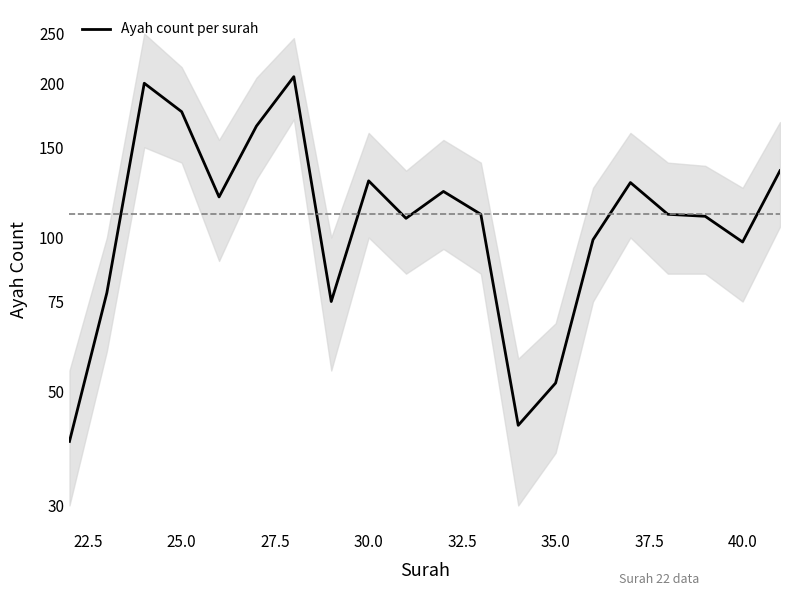

What is the greatest value displayed?

206